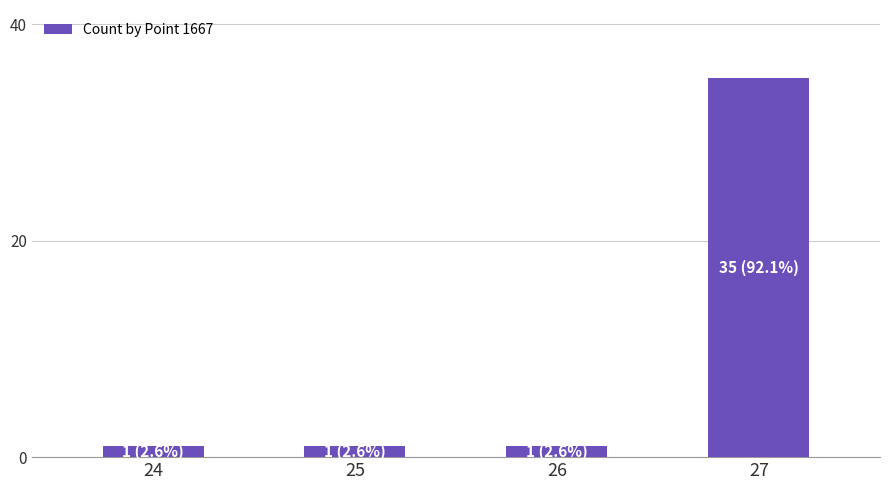

What is the average value?

10